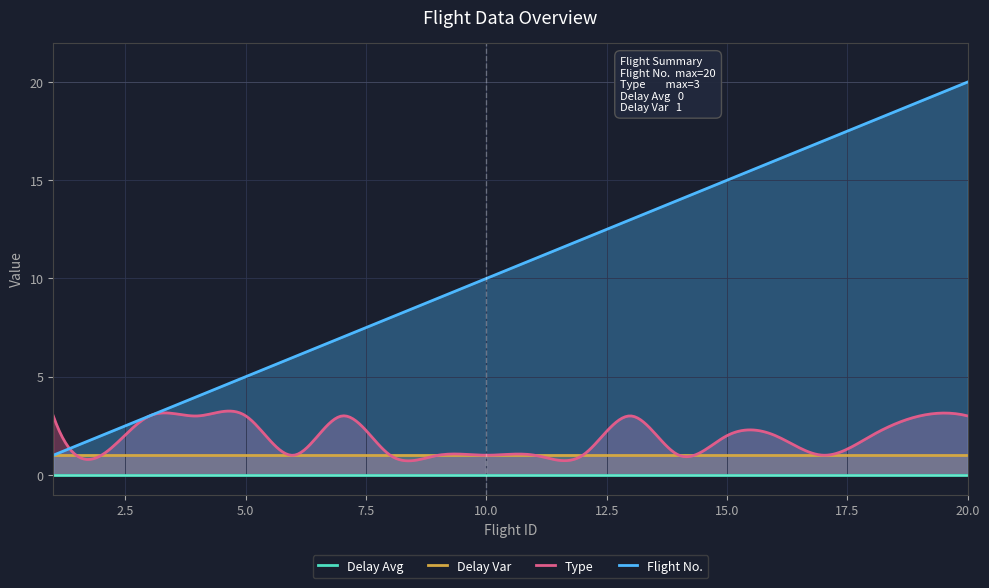

How many lines are shown in the chart?

4